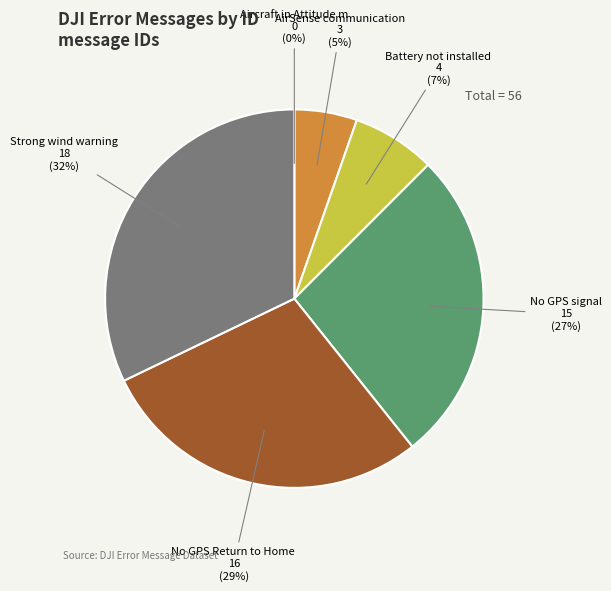

Is there a majority slice in this chart?

No